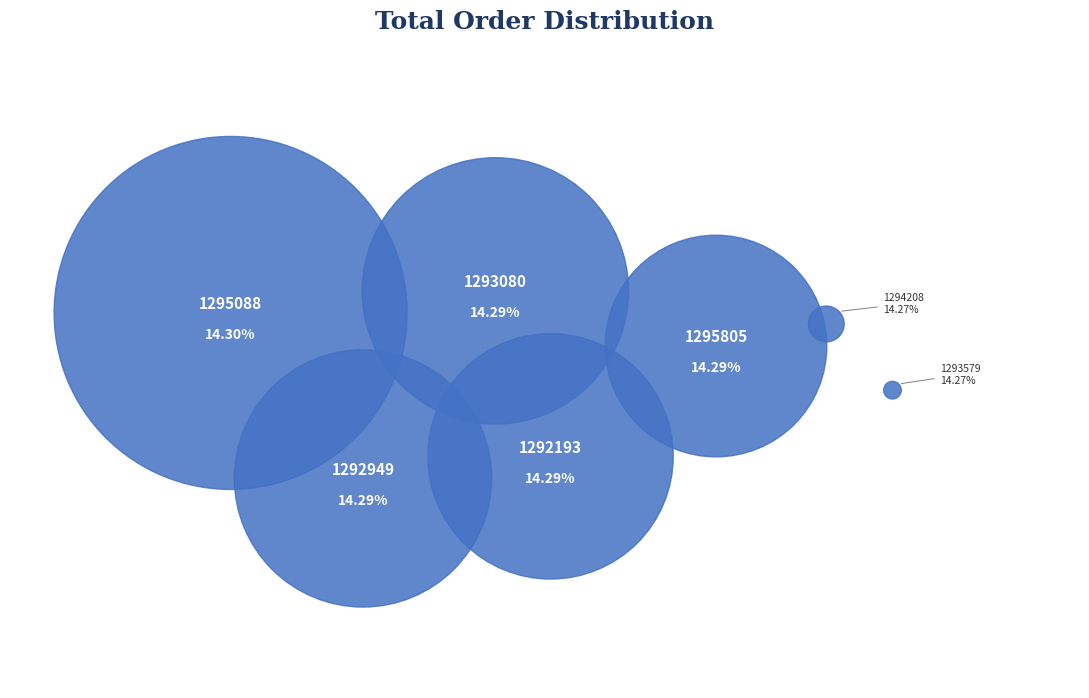

What is the ratio of the value at 1293579 to the value at 1295805?

1.0